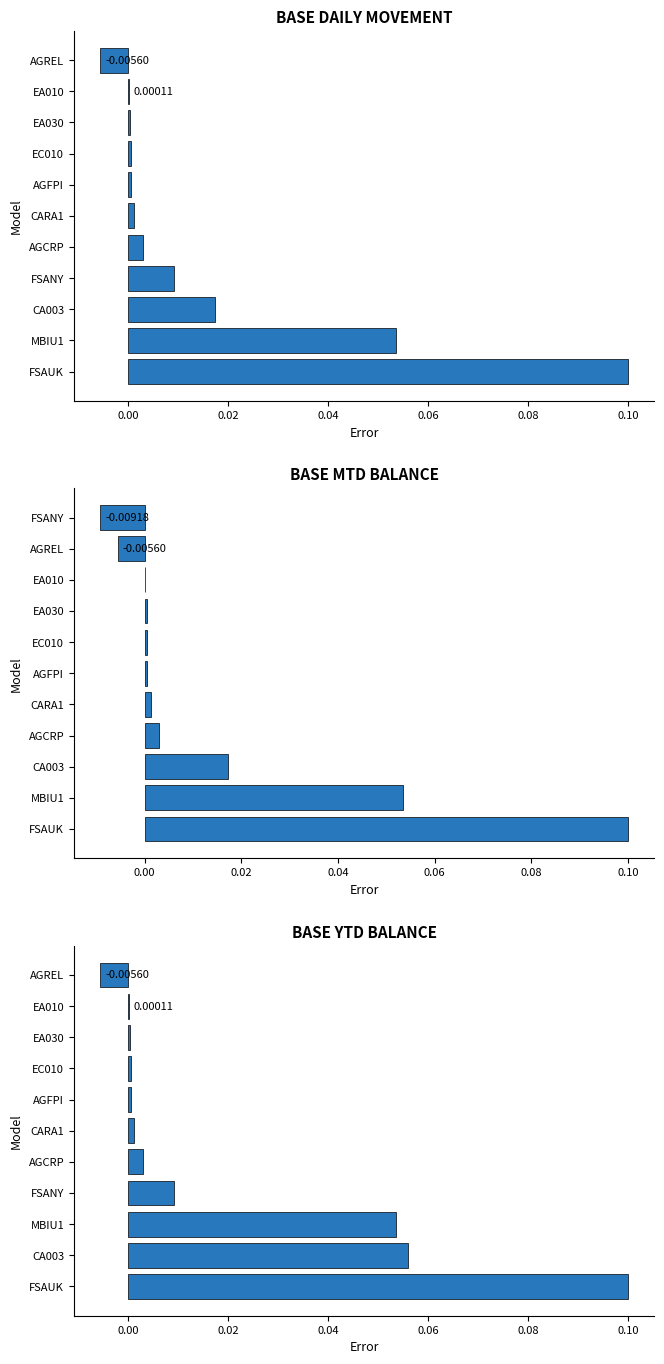

Which series has the widest spread of values?

FDB_BASE_MTD_BALANCE